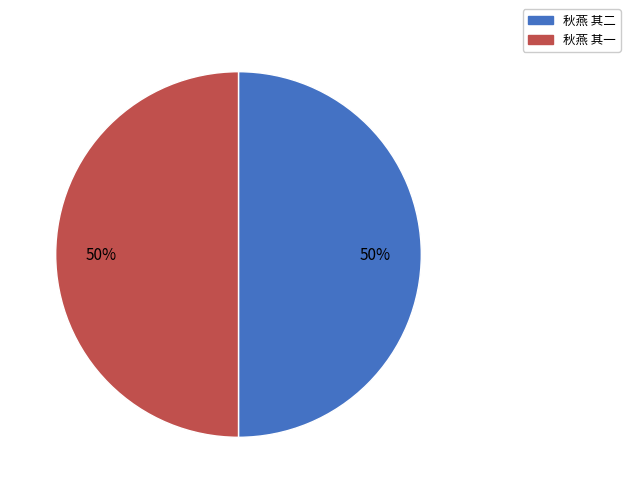

To the nearest percent, what percentage of the pie is 秋燕 其二?

50%